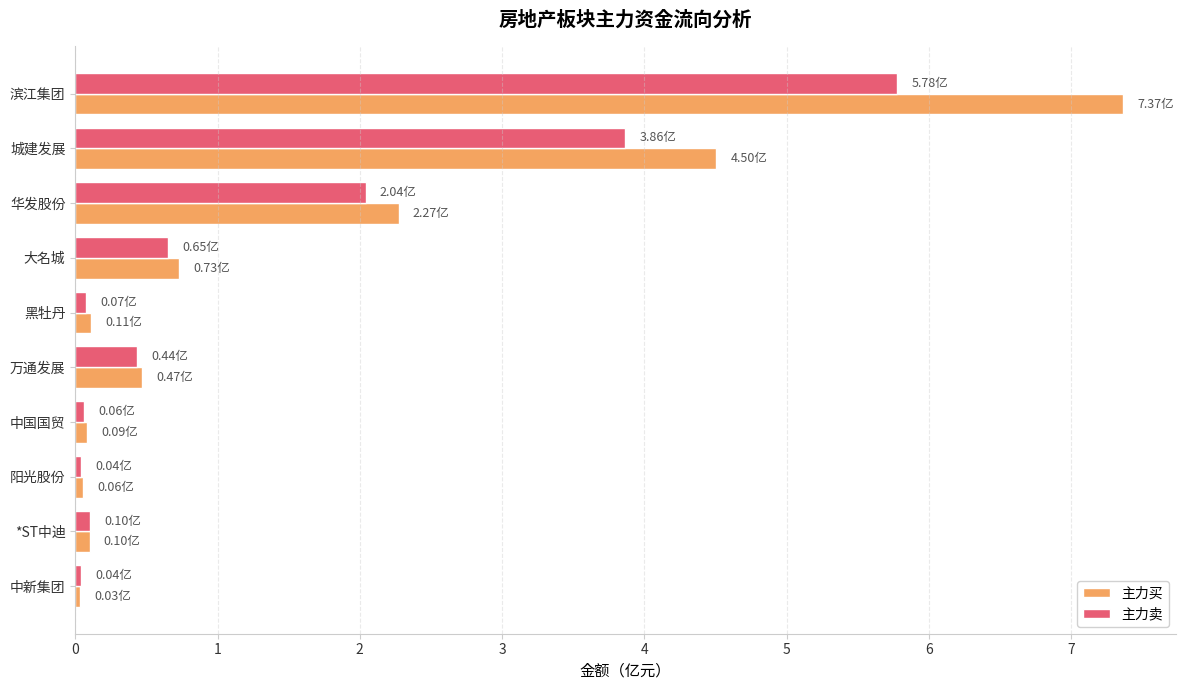

What is the highest value of the 主力卖 series?

5.8